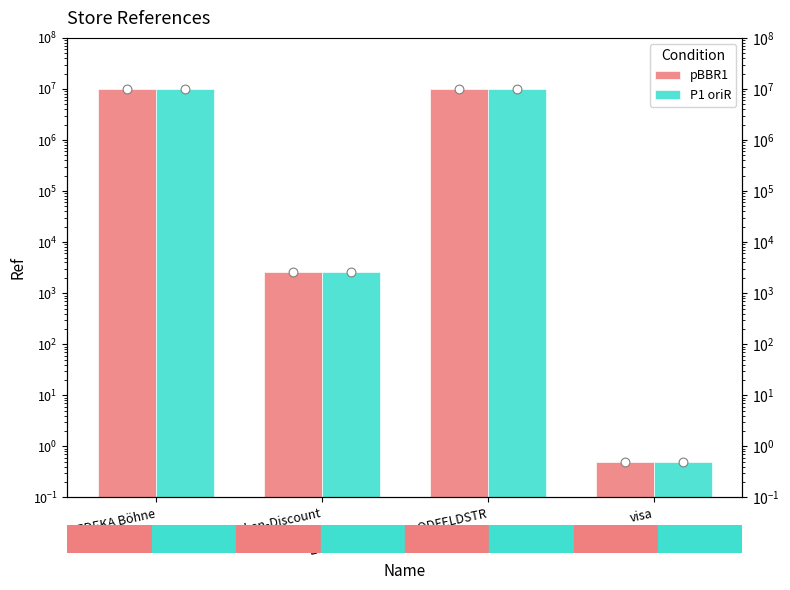

Which series has the largest total across all categories?

pBBR1